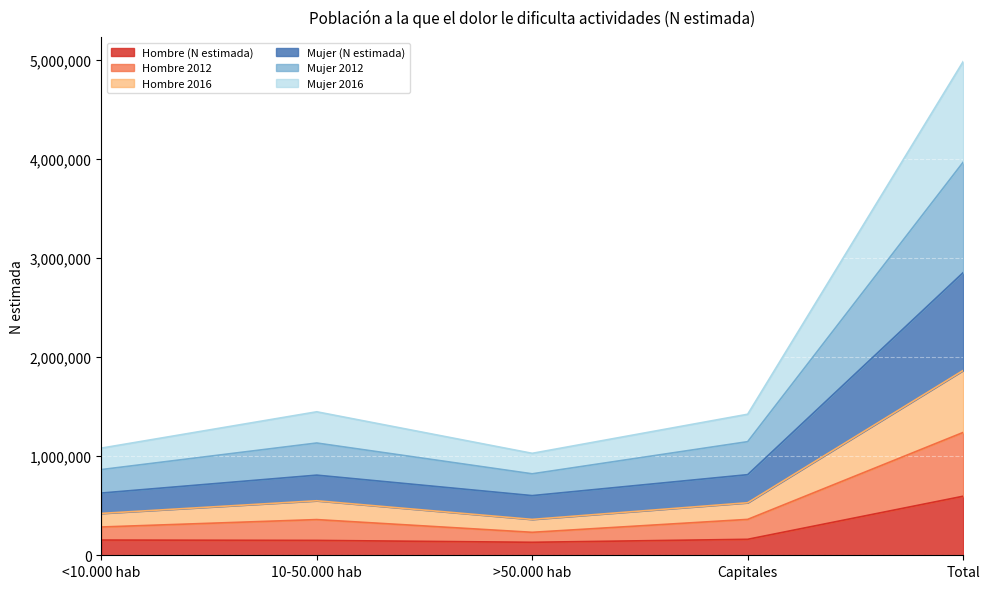

What is the total value across all series at Capitales?

1422721